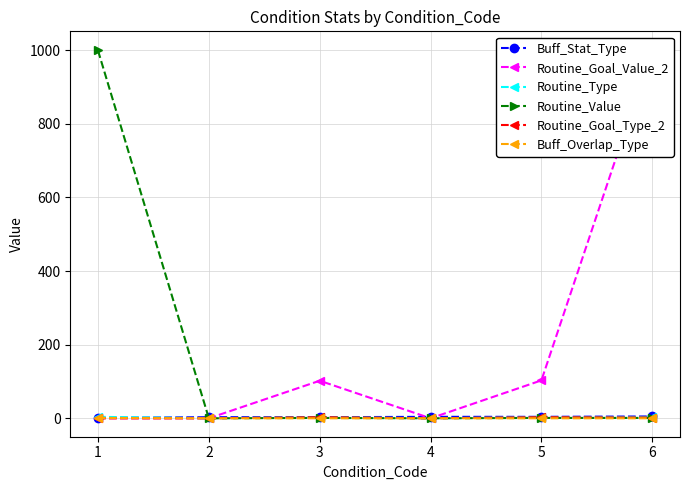

What is the difference between the maximum and minimum values in the Buff_Stat_Type series?

4